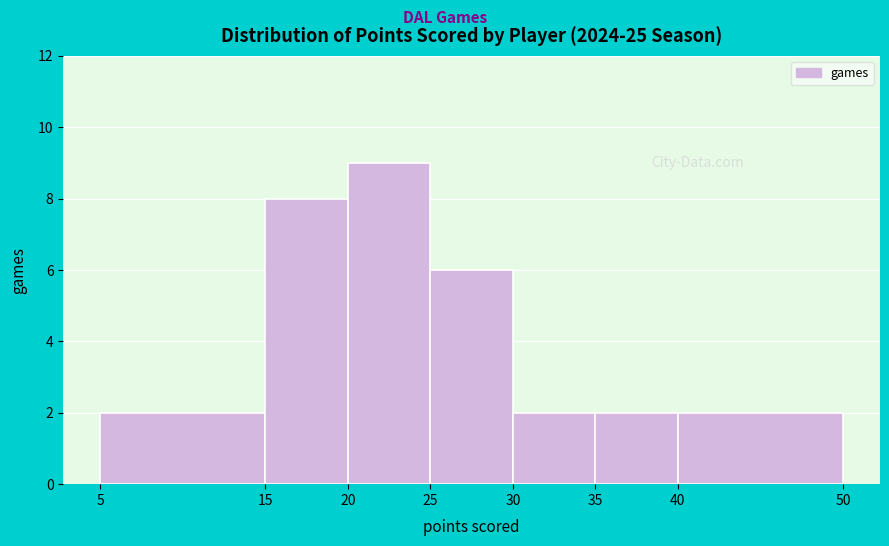

Which range on the x-axis has the tallest bar?

20 to 25